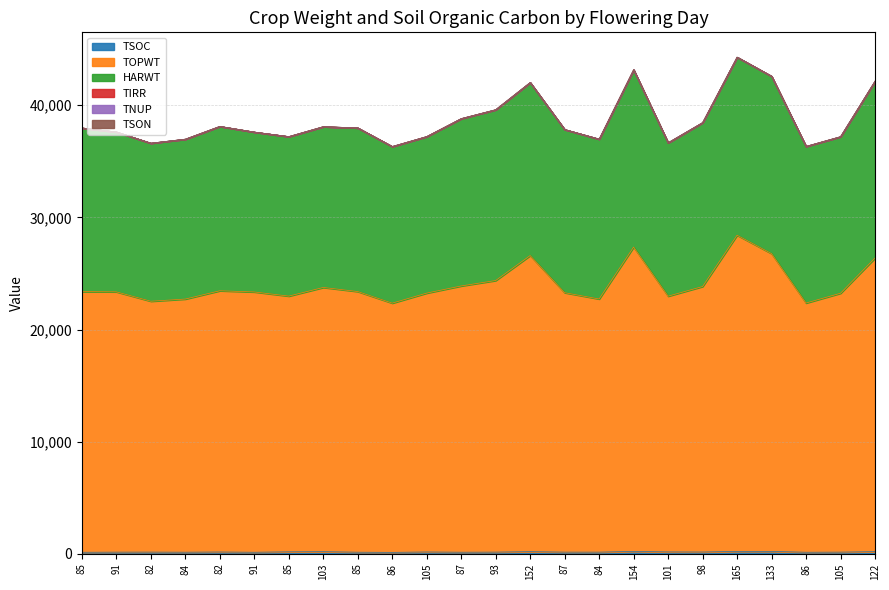

Rank the series at 105 from highest to lowest value.

TOPWT, HARWT, TSOC, TIRR, TNUP, TSON